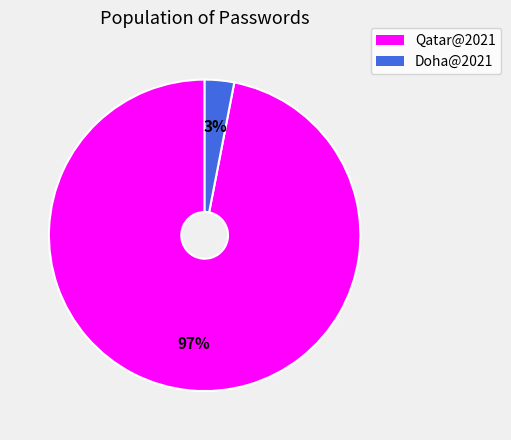

Which has a higher value, Doha@2021 or Qatar@2021?

Qatar@2021